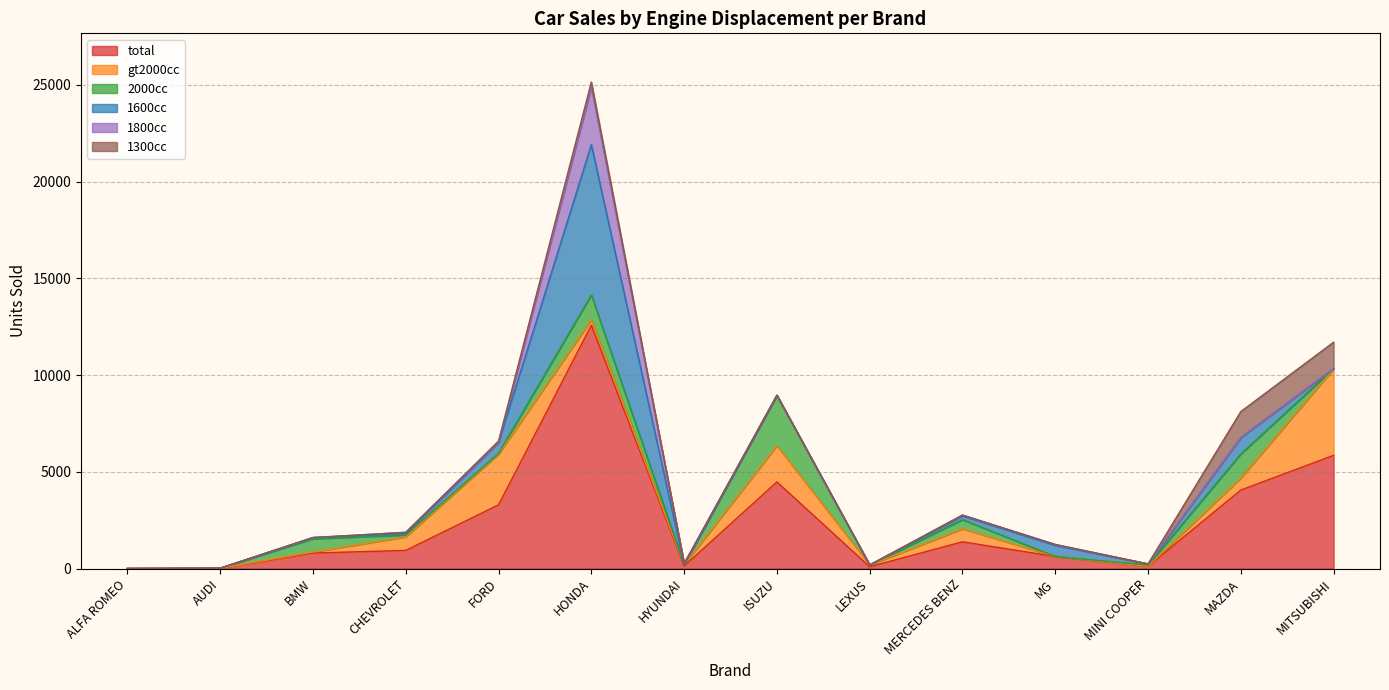

Is the value of 2000cc at CHEVROLET greater than the value of 1800cc at BMW?

Yes